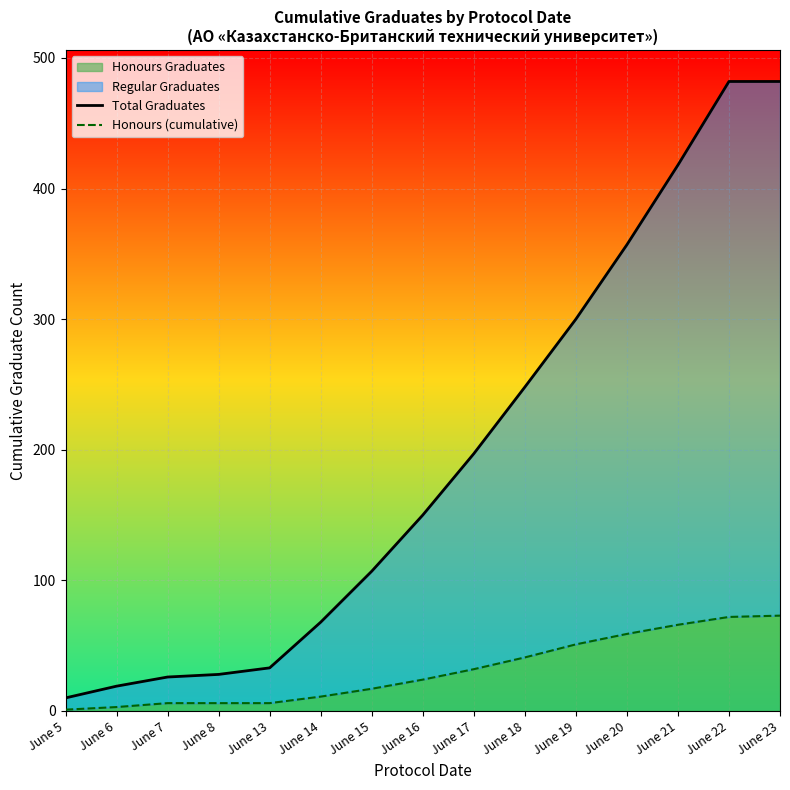

Is the value of Total Graduates at June 15 greater than the value of Honours (cumulative) at June 17?

Yes